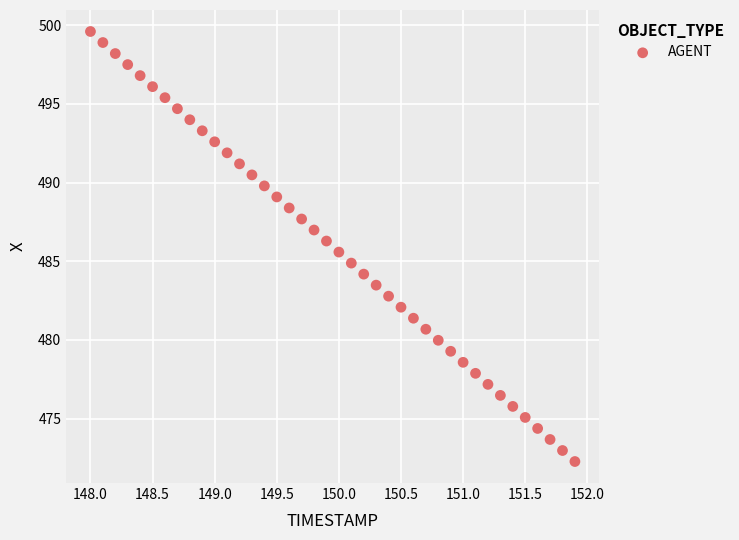

What is the range of Y values (max minus min)?

27.3